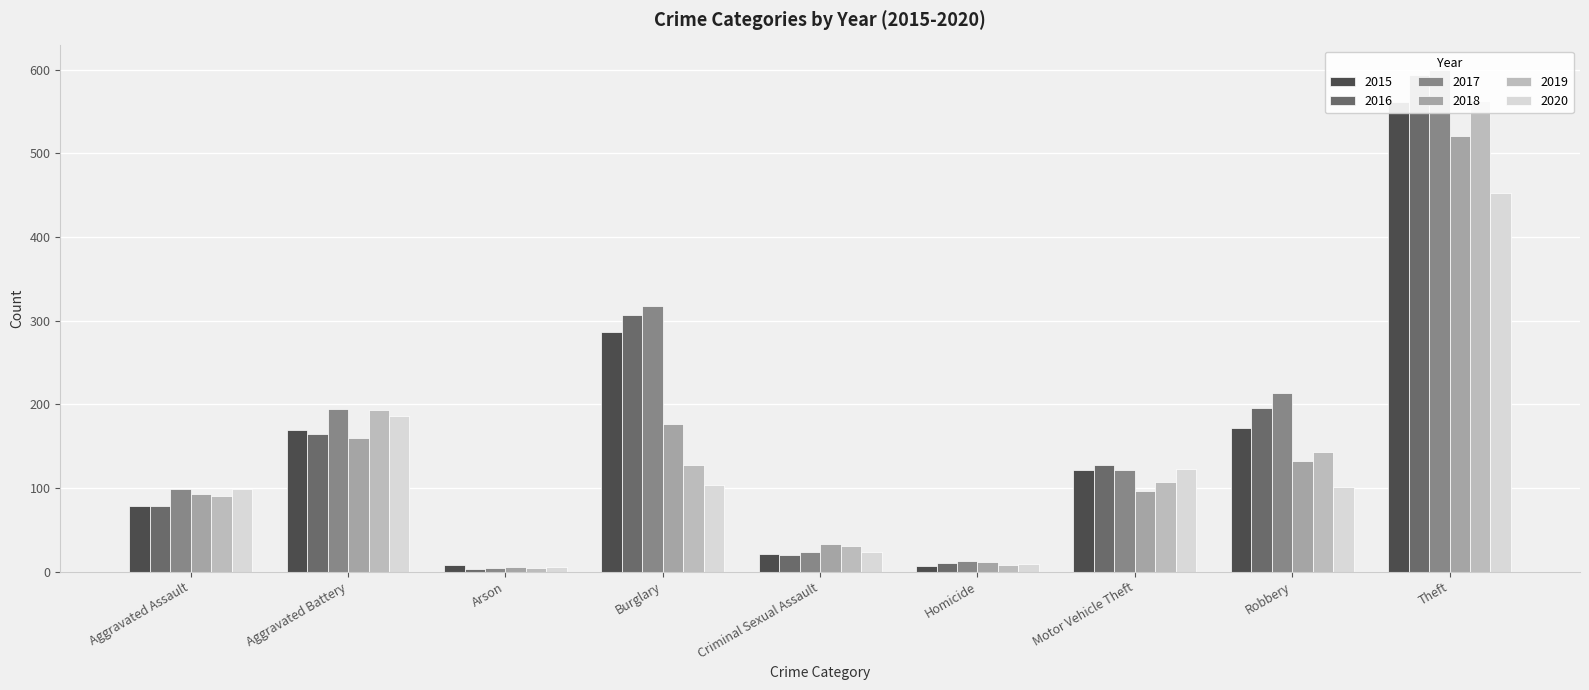

The value of 2016 at Burglary is 307. True or false?

True